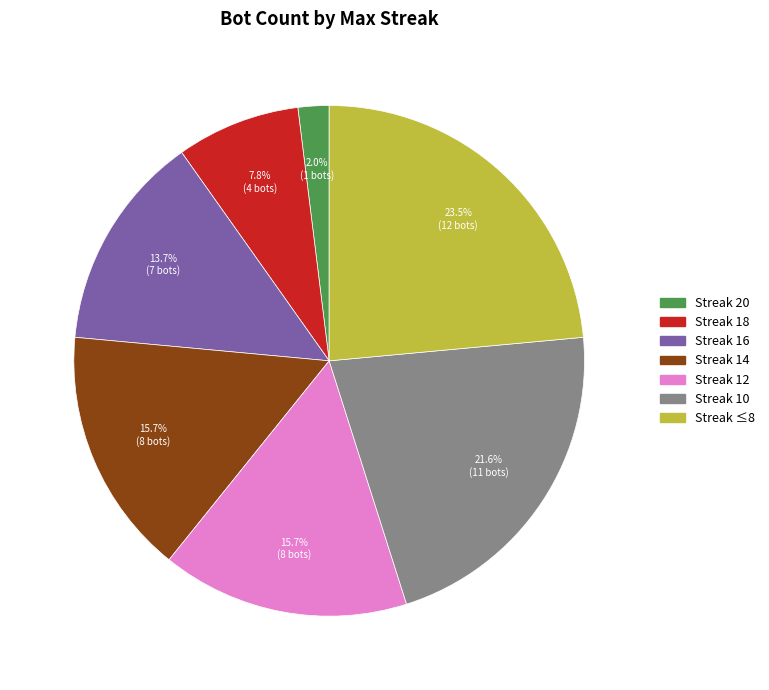

Is there any slice that represents more than half of the pie?

No